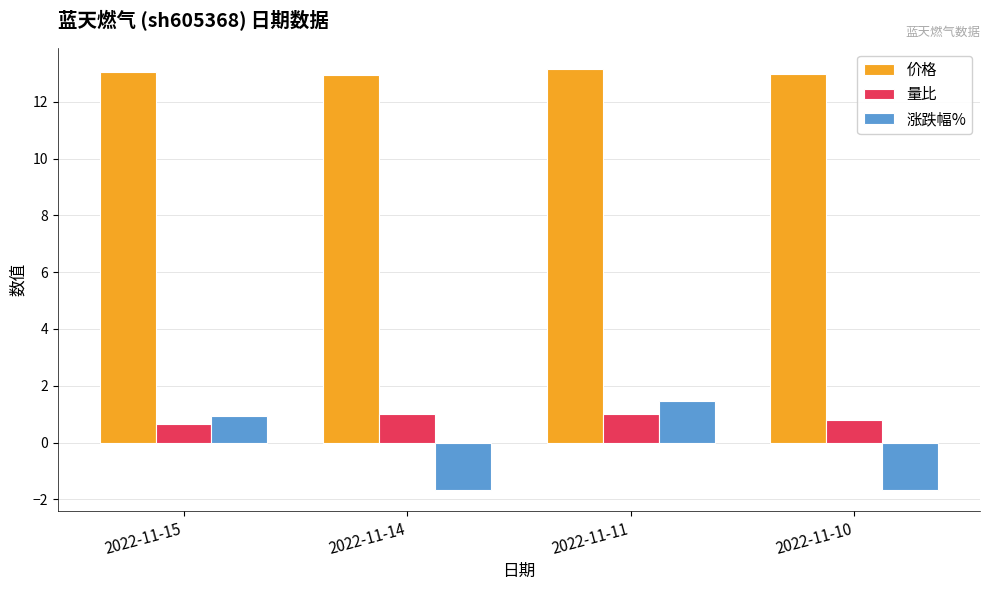

Is the value of 价格 at 2022-11-15 greater than the value of 量比 at 2022-11-14?

Yes